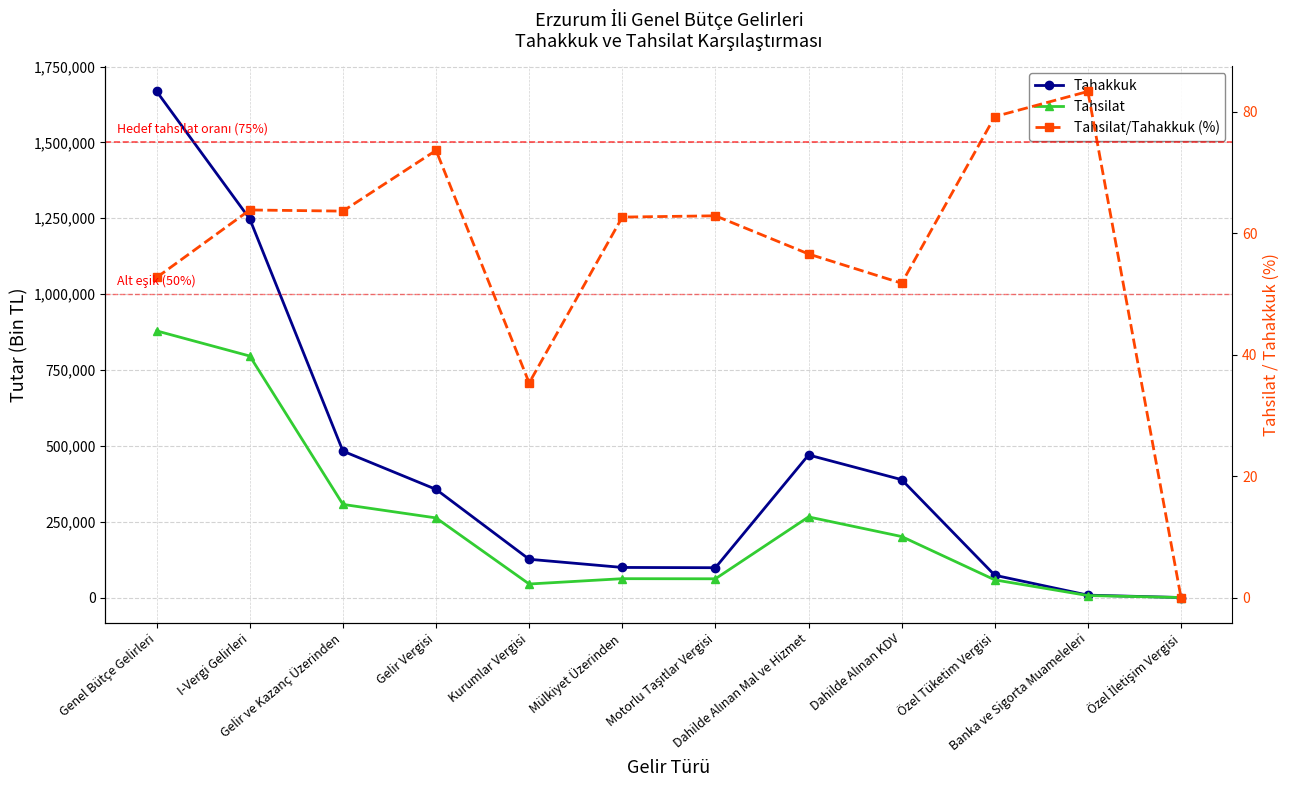

What is the maximum value shown in the chart?

1667976.0